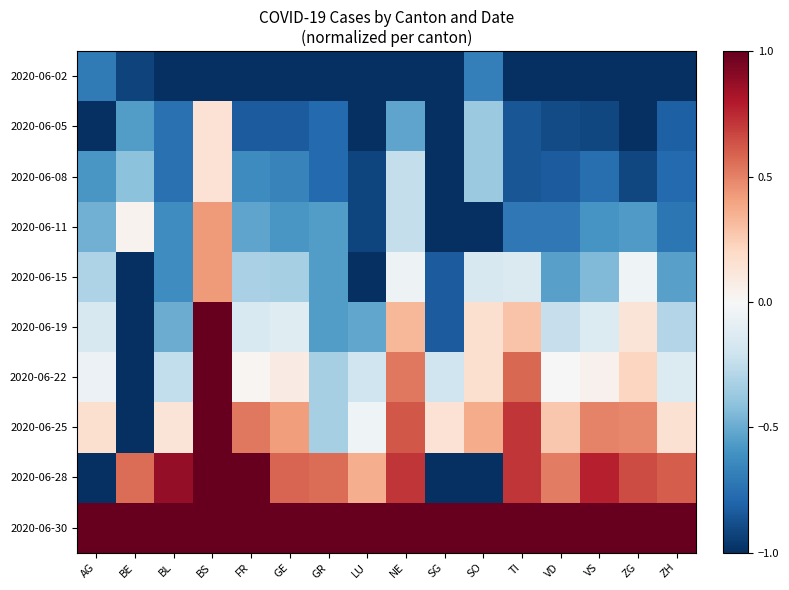

Reading left to right, extract all data points from this chart.

2020-06-02: AG=-0.7	BE=-0.9	BL=-1.0	BS=-1.0	FR=-1.0	GE=-1.0	GR=-1.0	LU=-1.0	NE=-1.0	SG=-1.0	SO=-0.7	TI=-1.0	VD=-1.0	VS=-1.0	ZG=-1.0	ZH=-1.0
2020-06-05: AG=-1.0	BE=-0.6	BL=-0.8	BS=0.1	FR=-0.8	GE=-0.8	GR=-0.8	LU=-1.0	NE=-0.5	SG=-1.0	SO=-0.4	TI=-0.9	VD=-0.9	VS=-0.9	ZG=-1.0	ZH=-0.8
2020-06-08: AG=-0.6	BE=-0.4	BL=-0.8	BS=0.1	FR=-0.6	GE=-0.7	GR=-0.8	LU=-0.9	NE=-0.2	SG=-1.0	SO=-0.4	TI=-0.9	VD=-0.8	VS=-0.8	ZG=-0.9	ZH=-0.8
2020-06-11: AG=-0.5	BE=0.0	BL=-0.6	BS=0.4	FR=-0.5	GE=-0.6	GR=-0.6	LU=-0.9	NE=-0.2	SG=-1.0	SO=-1.0	TI=-0.7	VD=-0.7	VS=-0.6	ZG=-0.6	ZH=-0.7
2020-06-15: AG=-0.3	BE=-1.0	BL=-0.6	BS=0.4	FR=-0.3	GE=-0.3	GR=-0.6	LU=-1.0	NE=-0.0	SG=-0.8	SO=-0.2	TI=-0.1	VD=-0.5	VS=-0.4	ZG=-0.0	ZH=-0.5
2020-06-19: AG=-0.2	BE=-1.0	BL=-0.5	BS=1.0	FR=-0.2	GE=-0.1	GR=-0.6	LU=-0.5	NE=0.3	SG=-0.8	SO=0.2	TI=0.3	VD=-0.2	VS=-0.1	ZG=0.1	ZH=-0.3
2020-06-22: AG=-0.1	BE=-1.0	BL=-0.2	BS=1.0	FR=0.0	GE=0.1	GR=-0.3	LU=-0.2	NE=0.5	SG=-0.2	SO=0.2	TI=0.6	VD=0.0	VS=0.0	ZG=0.2	ZH=-0.1
2020-06-25: AG=0.2	BE=-1.0	BL=0.1	BS=1.0	FR=0.5	GE=0.4	GR=-0.3	LU=-0.0	NE=0.6	SG=0.1	SO=0.4	TI=0.7	VD=0.3	VS=0.5	ZG=0.5	ZH=0.2
2020-06-28: AG=-1.0	BE=0.6	BL=0.9	BS=1.0	FR=1.0	GE=0.6	GR=0.6	LU=0.4	NE=0.7	SG=-1.0	SO=-1.0	TI=0.7	VD=0.5	VS=0.8	ZG=0.7	ZH=0.6
2020-06-30: AG=1.0	BE=1.0	BL=1.0	BS=1.0	FR=1.0	GE=1.0	GR=1.0	LU=1.0	NE=1.0	SG=1.0	SO=1.0	TI=1.0	VD=1.0	VS=1.0	ZG=1.0	ZH=1.0